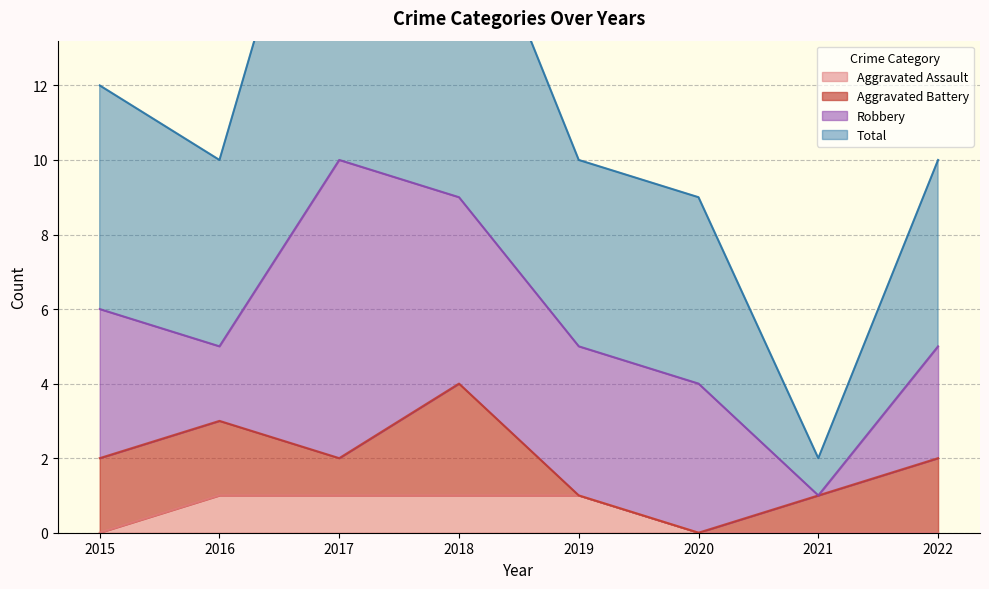

True or false: Aggravated Assault has more than 0 interior local peaks.

False